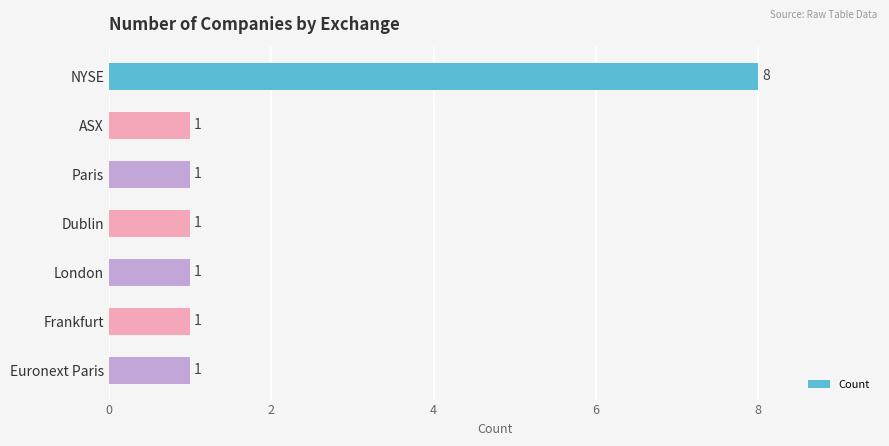

How many values are between 1 and 2?

6